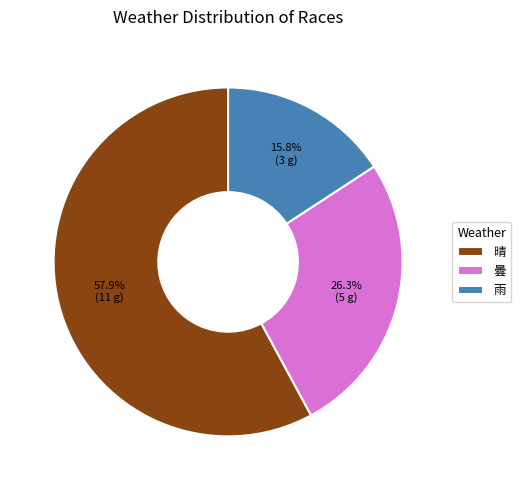

Which category has the smallest portion of the pie?

雨